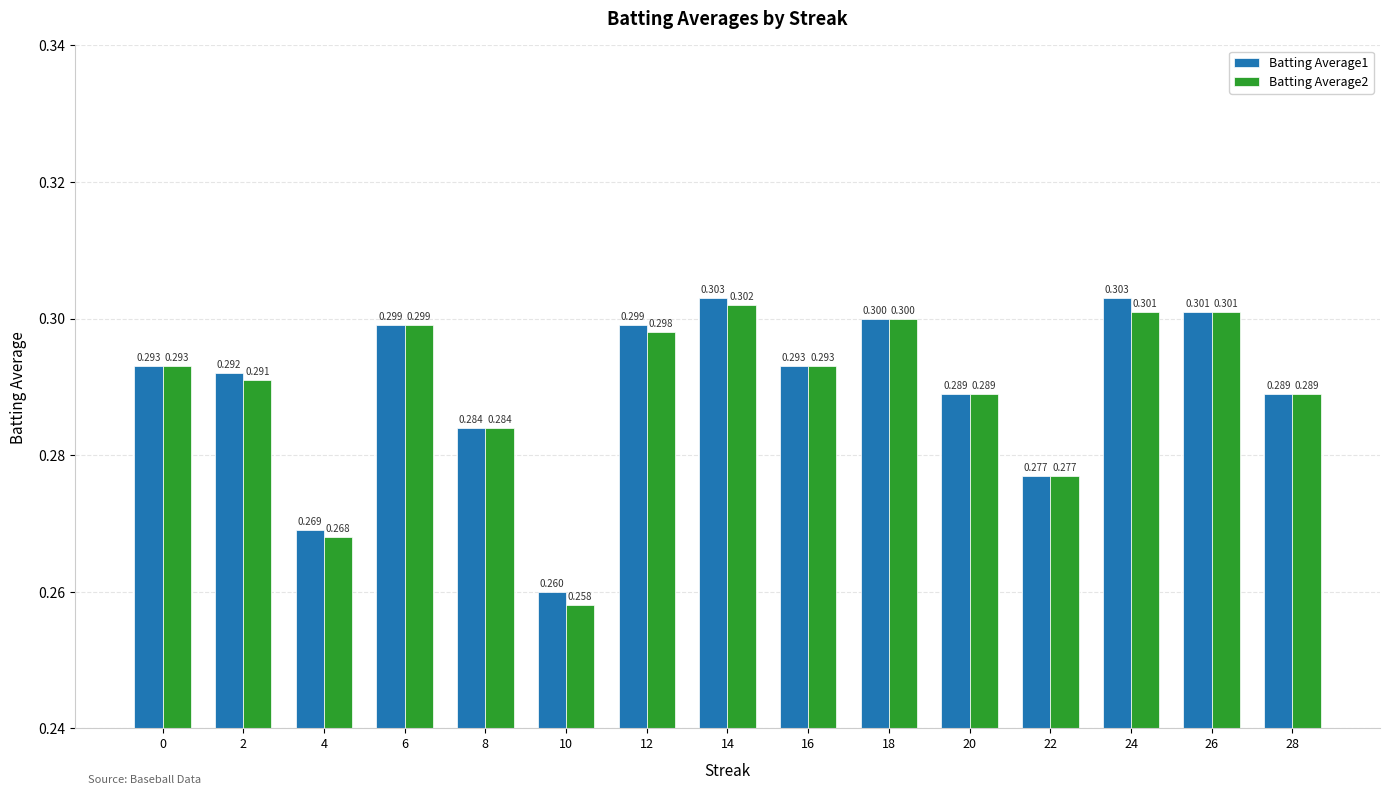

What is the minimum value for Batting Average1?

0.3